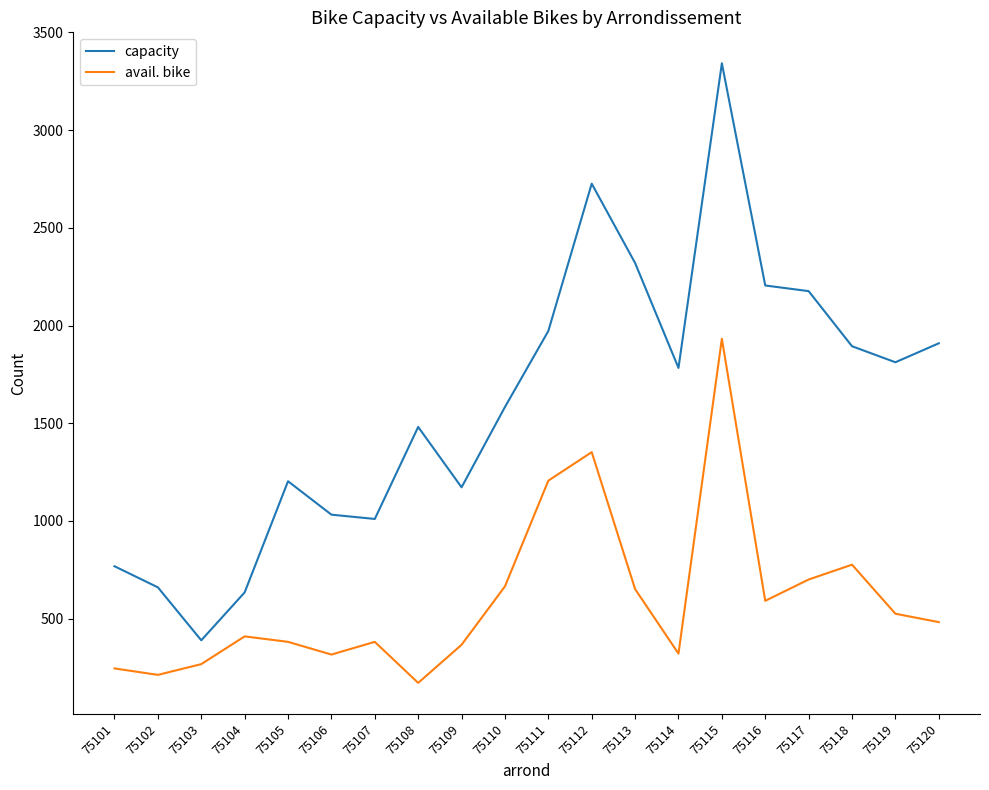

How many interior local valleys does the capacity series have?

5